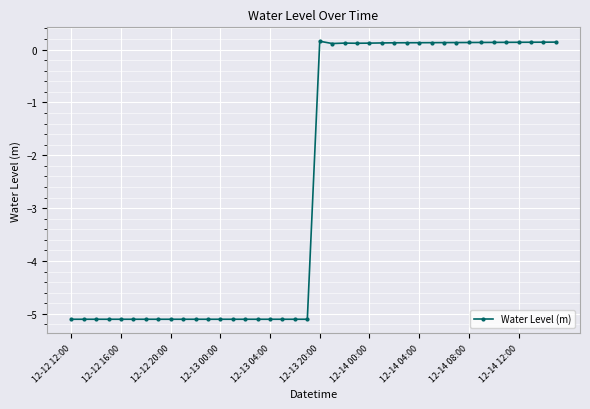

How many lines are shown in the chart?

1